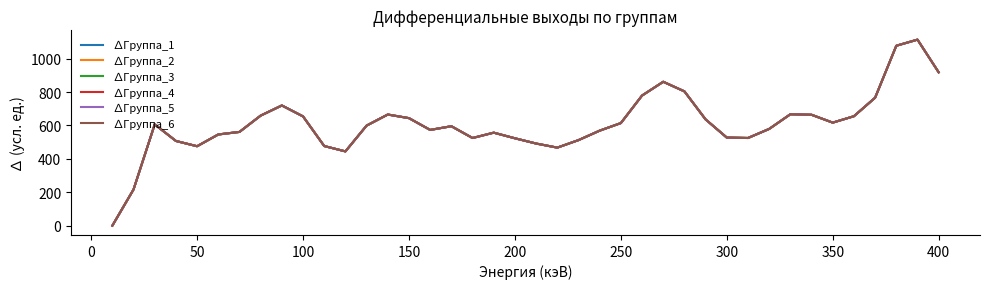

True or false: ∆Группа_6 and ∆Группа_4 intersect in this chart.

False